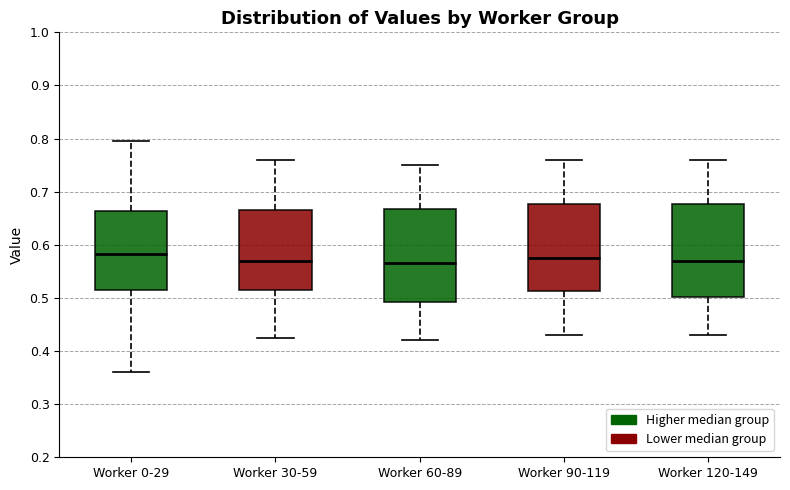

Where is the upper edge of the box for Worker 60-89 on the y-axis? The values are not printed on the chart, so give them approximately, as read against the axis.

0.67